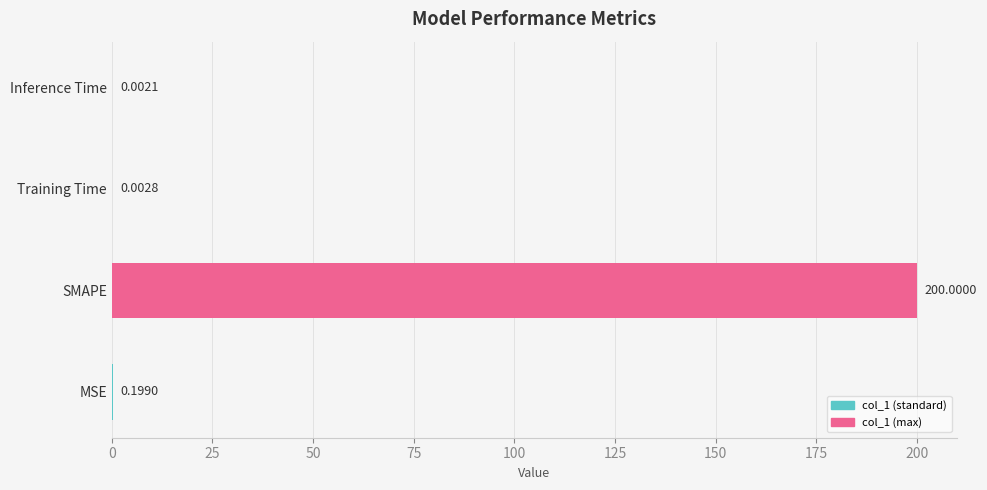

What is the maximum value shown in the chart?

200.0